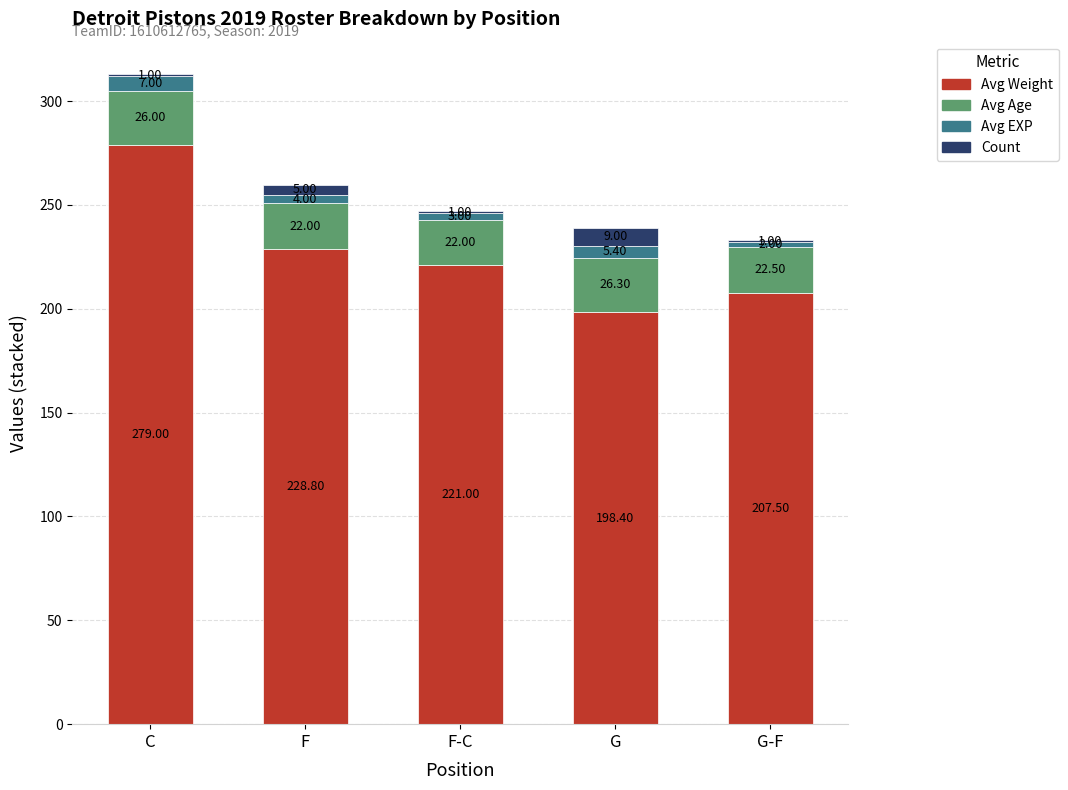

At which category is the sum across all series the highest?

C